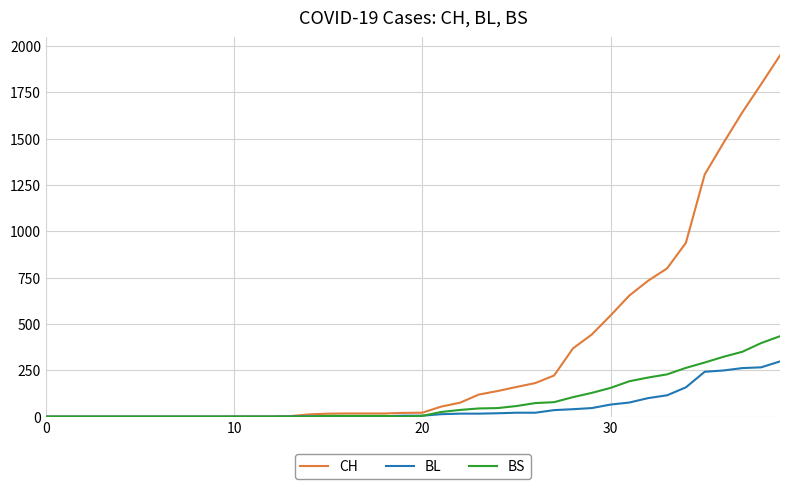

Rank the series by their maximum value, from lowest to highest.

BL, BS, CH